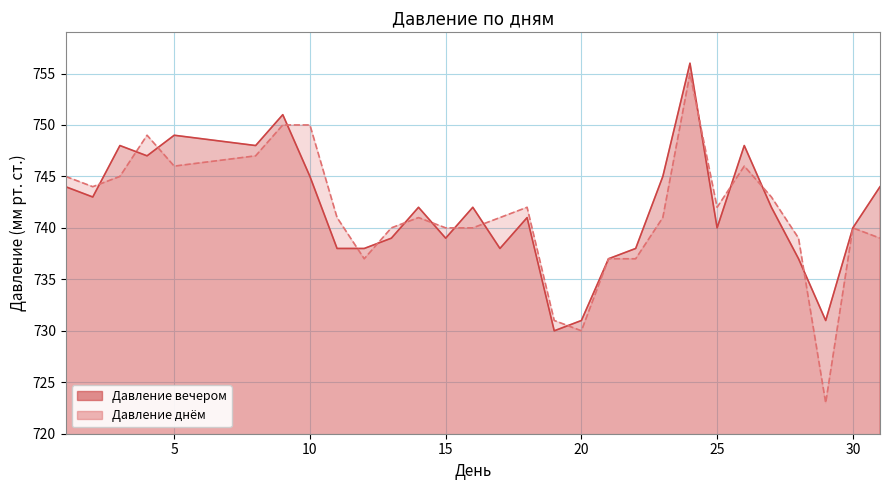

What is the maximum value for Давление днём?

755